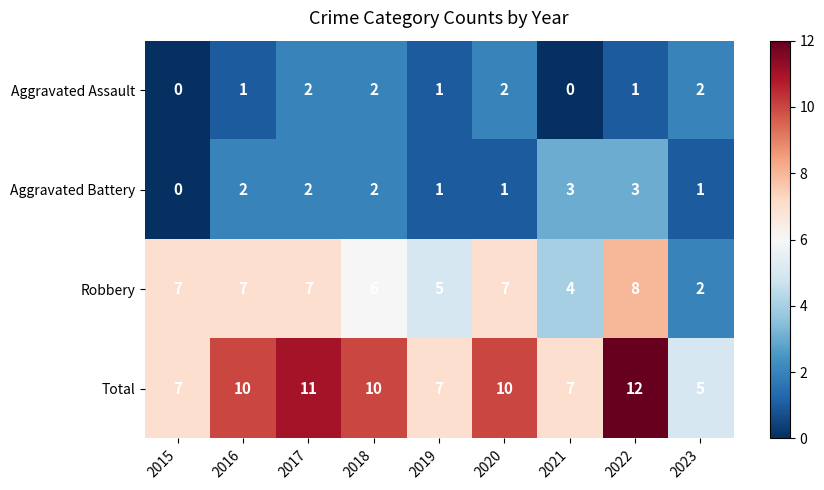

List the series in order of their peak value, lowest first.

Aggravated Assault, Aggravated Battery, Robbery, Total